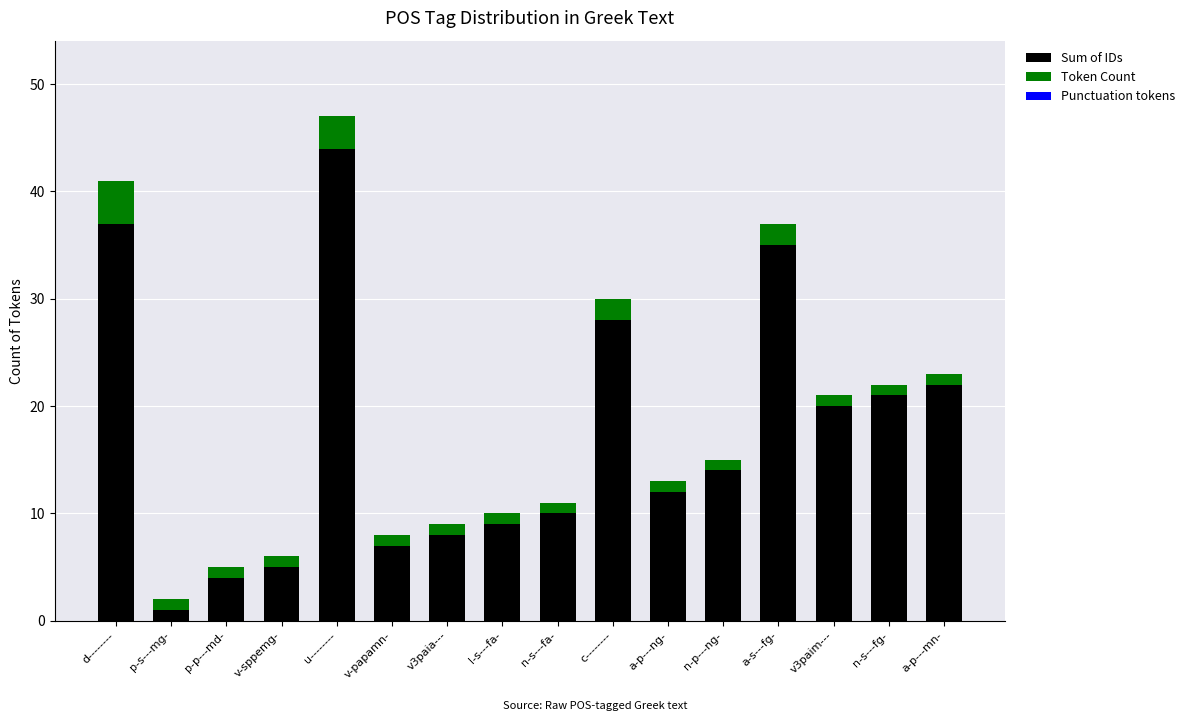

What is the difference between the maximum and minimum values in the Sum of IDs series?

43